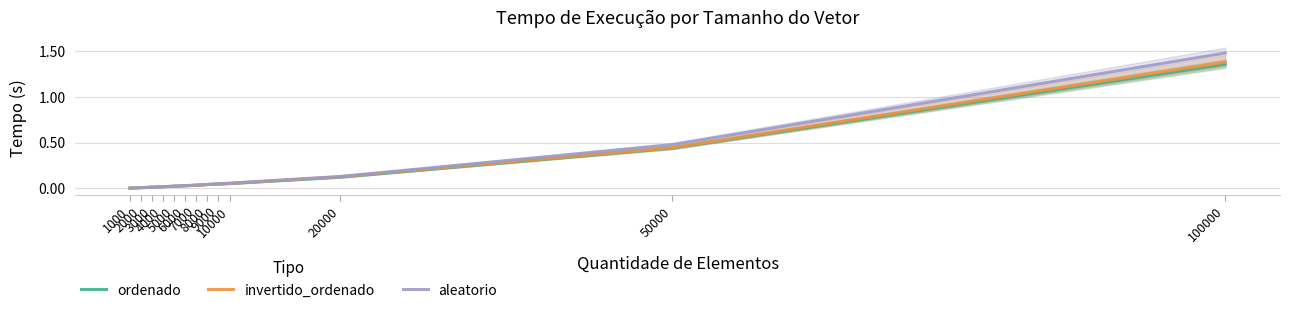

What are all the series names shown in the legend?

ordenado, invertido_ordenado, aleatorio